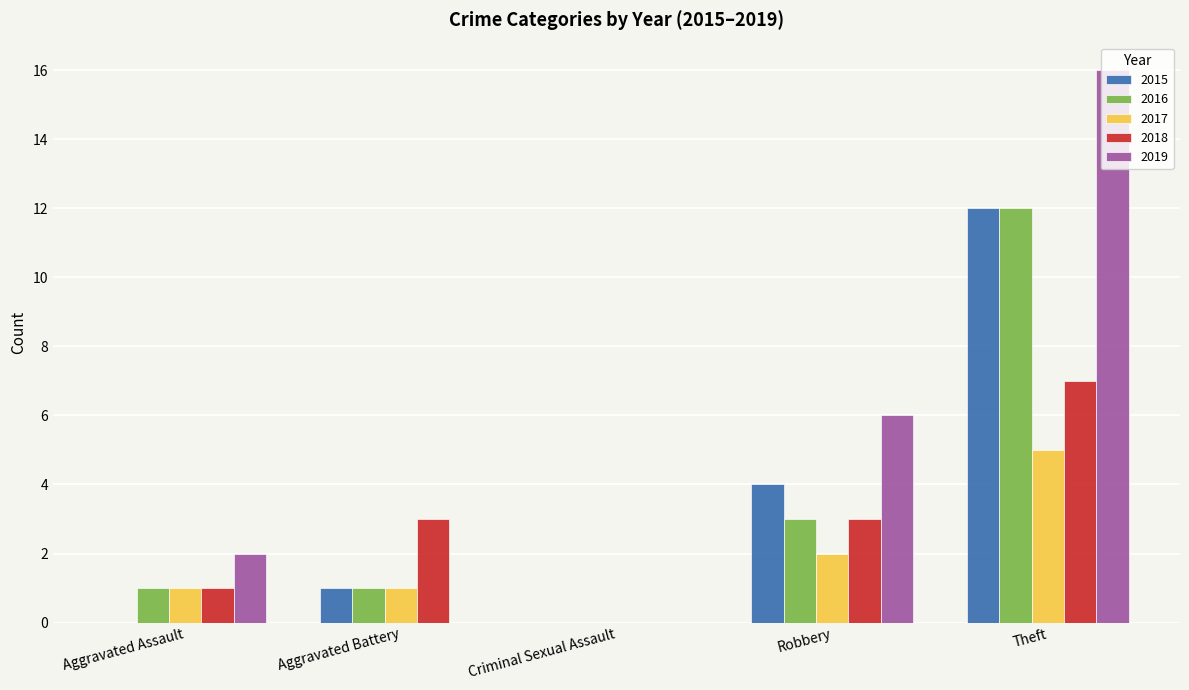

The 2015 series shows 0 at Criminal Sexual Assault. True or false?

True